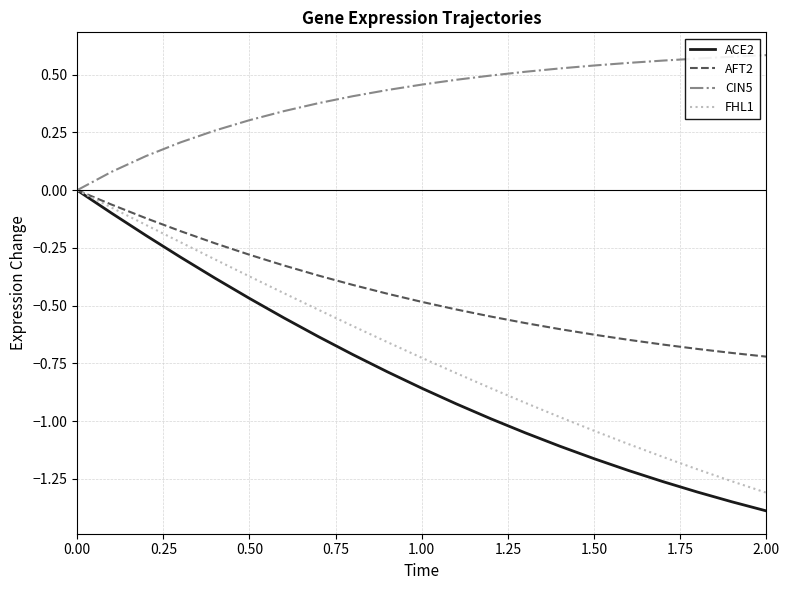

Which series has the widest spread of values?

ACE2